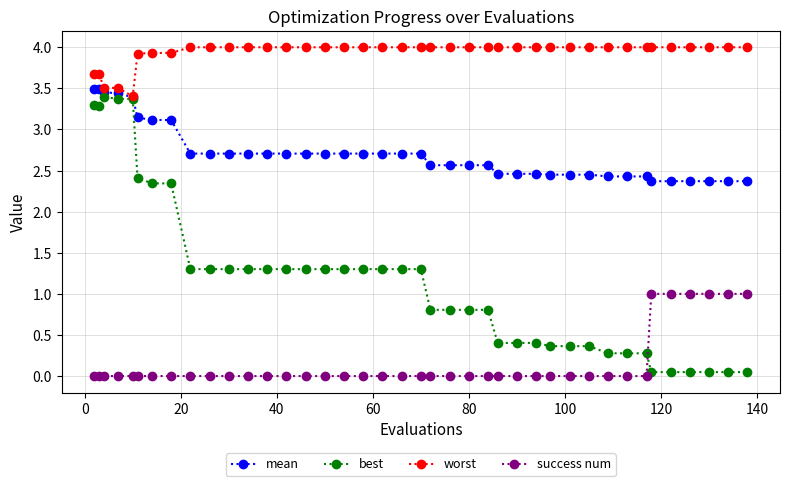

What is the lowest value of the worst series?

3.4